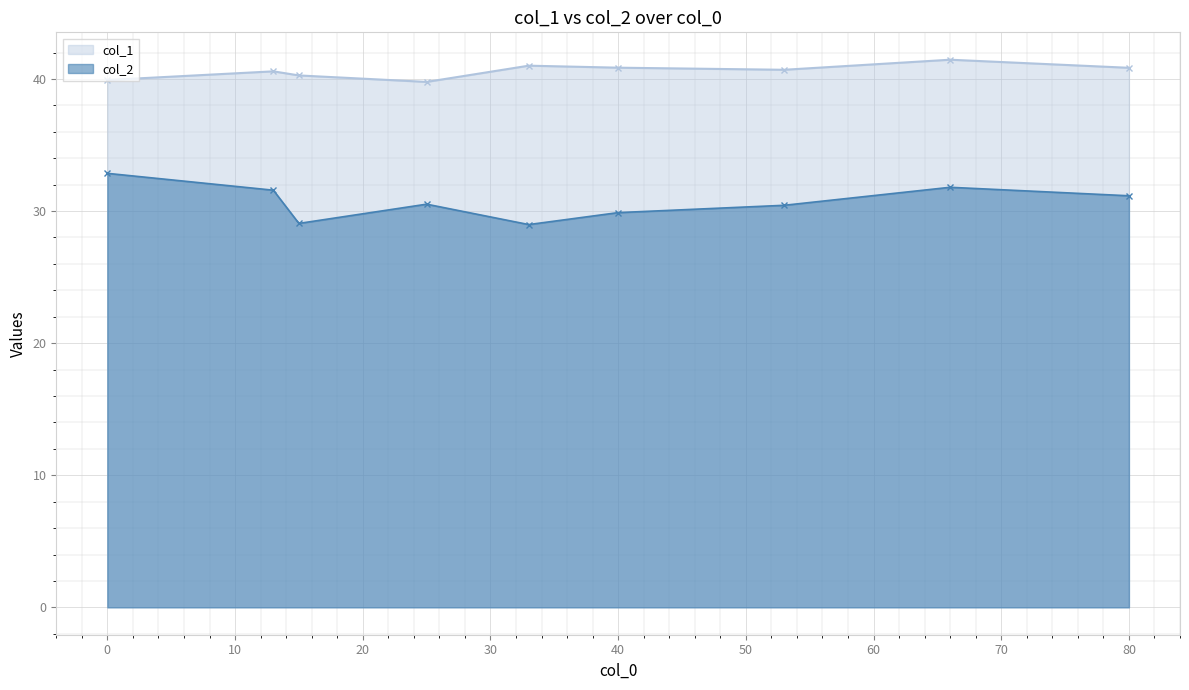

Which has a higher value, 15 or 53?

53